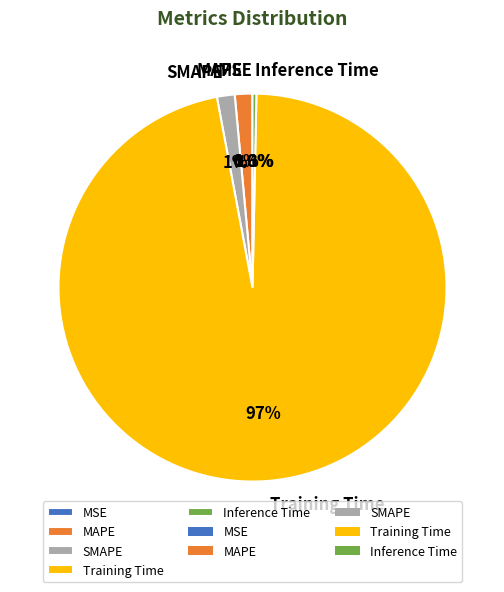

Is it true that Training Time is 85% of the pie?

False